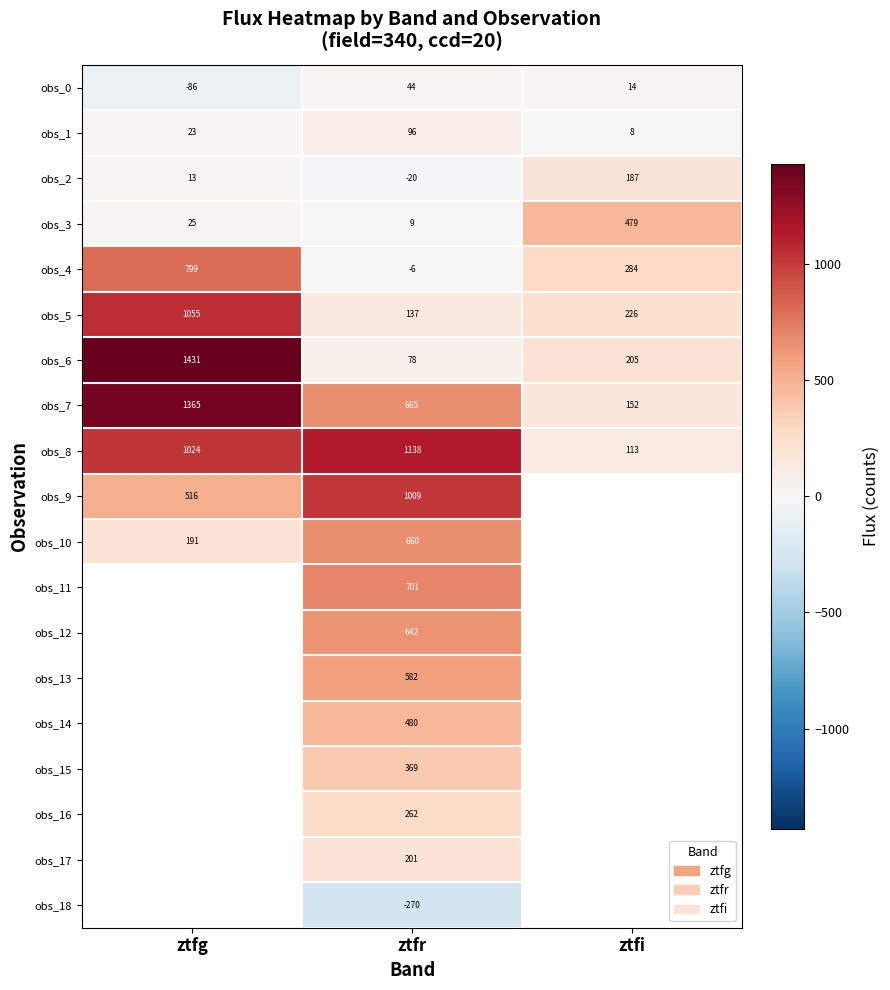

What is the maximum value for obs_2?

187.0